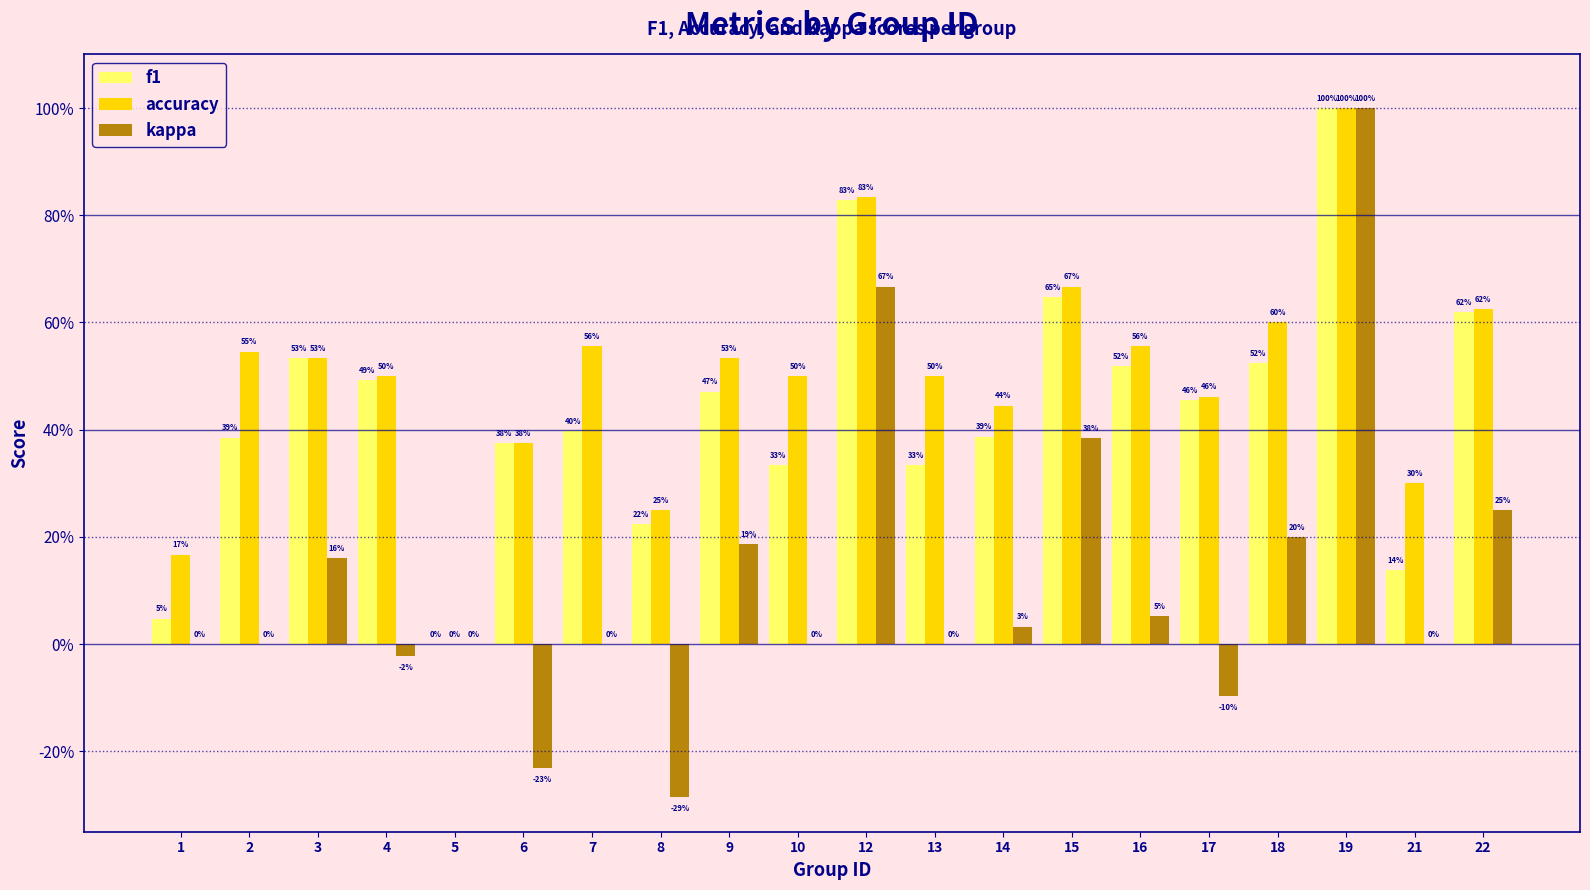

Rank the series by their average value, from lowest to highest.

kappa, f1, accuracy